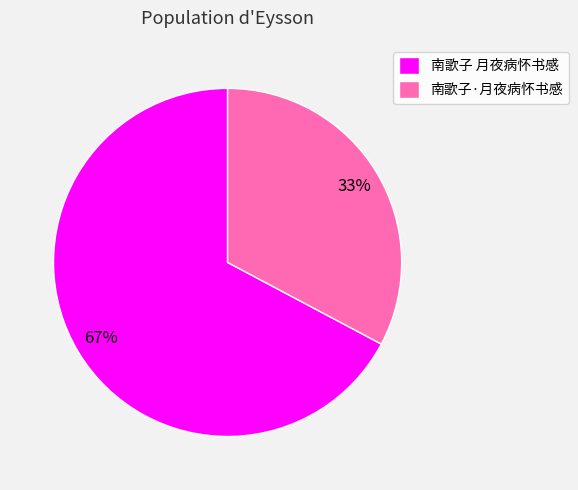

Is the sum of 南歌子·月夜病怀书感 and 南歌子 月夜病怀书感 greater than half?

Yes